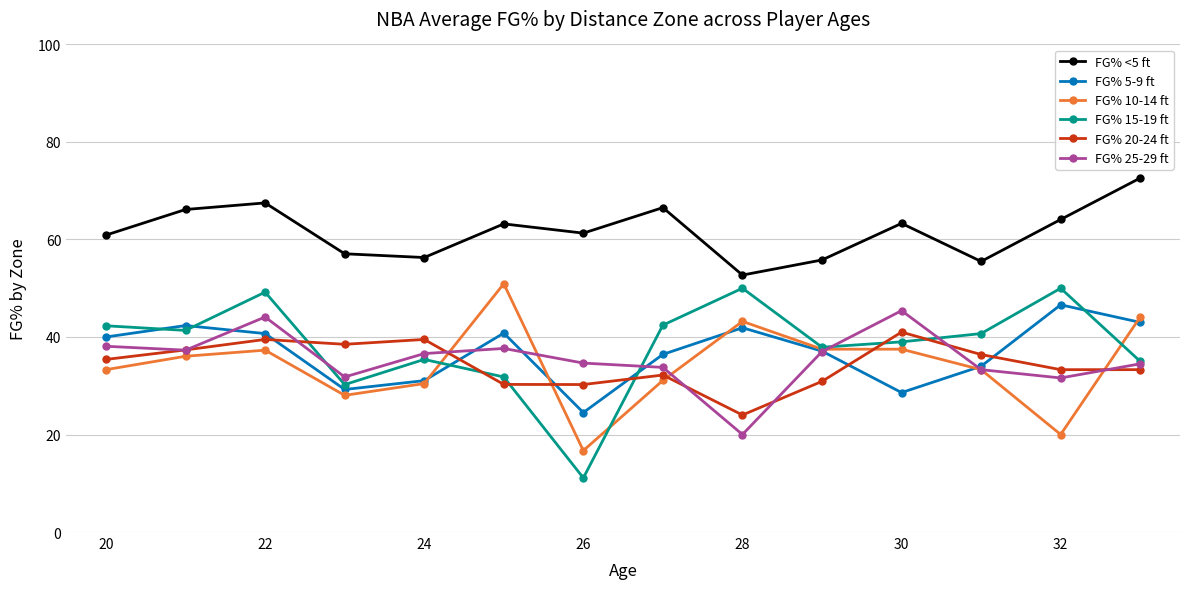

True or false: FG% 5-9 ft has more than 2 points higher than both neighbors.

True